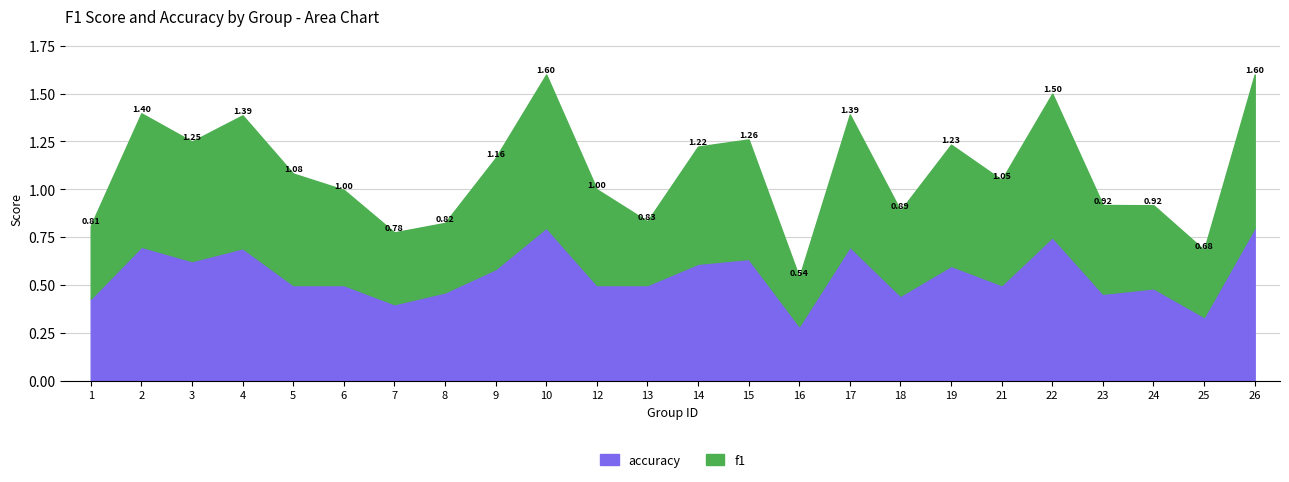

What is the value of the accuracy point at the 6th from the left?

0.5